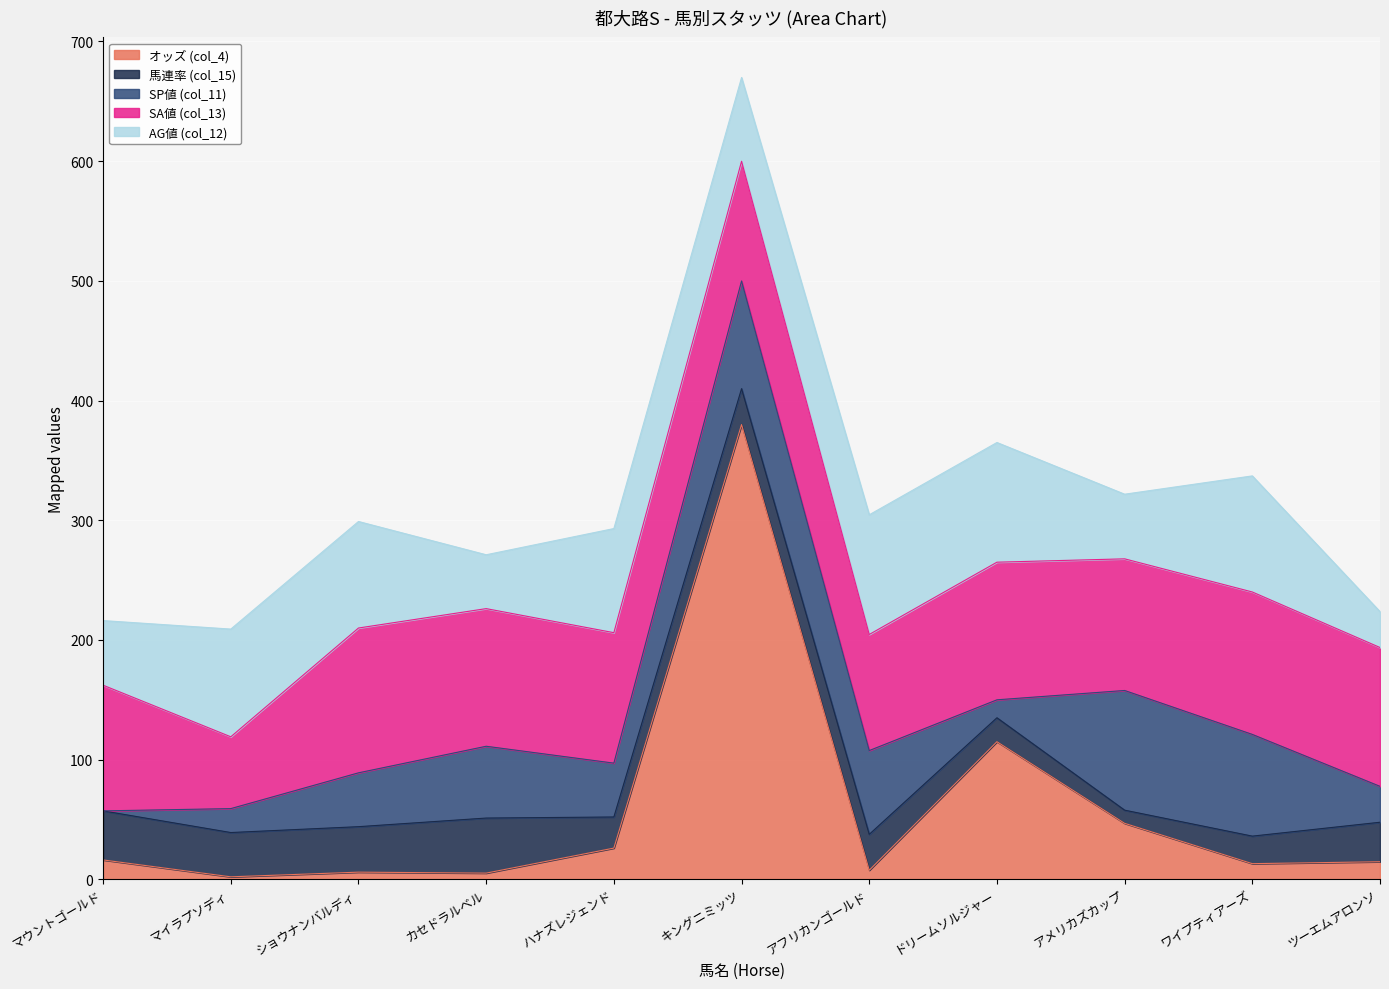

At how many categories does at least one series exceed 267?

1